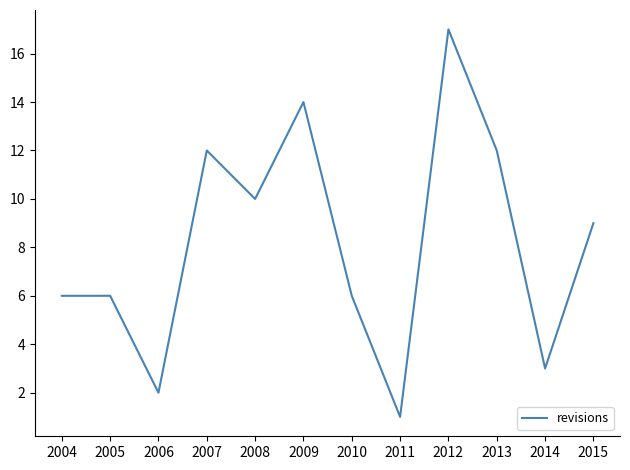

What is the difference between the second highest and second lowest values?

12